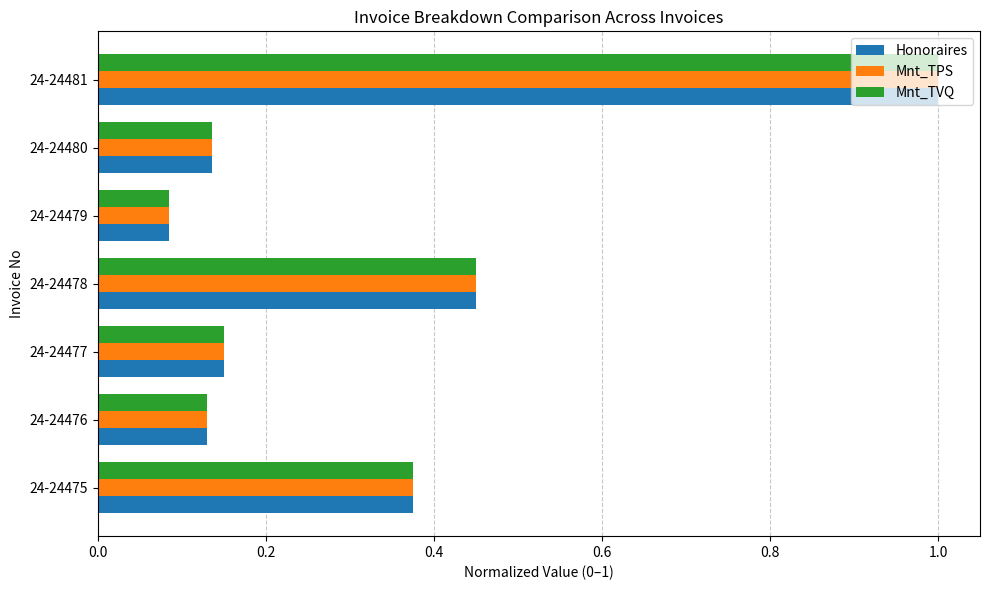

Is it true that Mnt_TPS equals 1.0 at 24-24481?

True